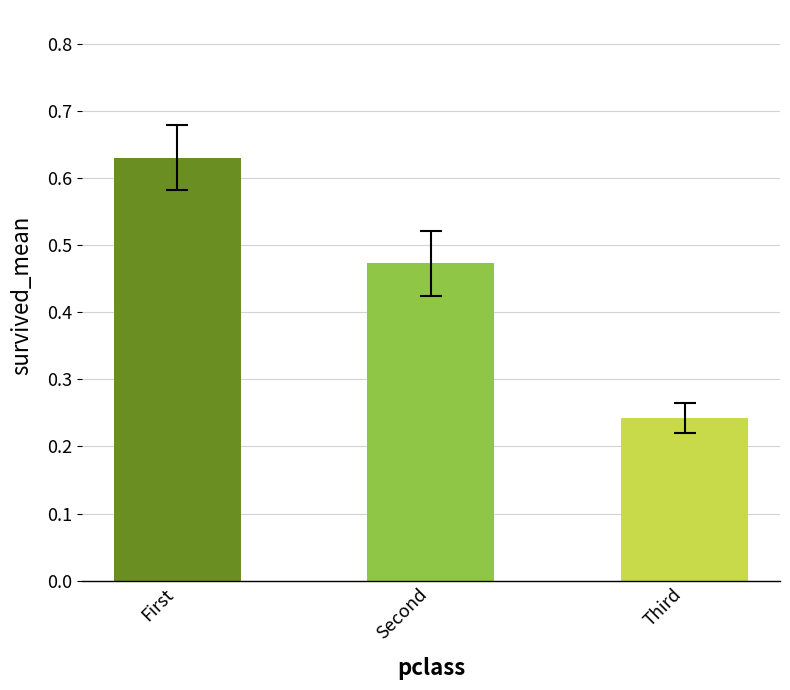

What is the greatest value displayed?

0.6